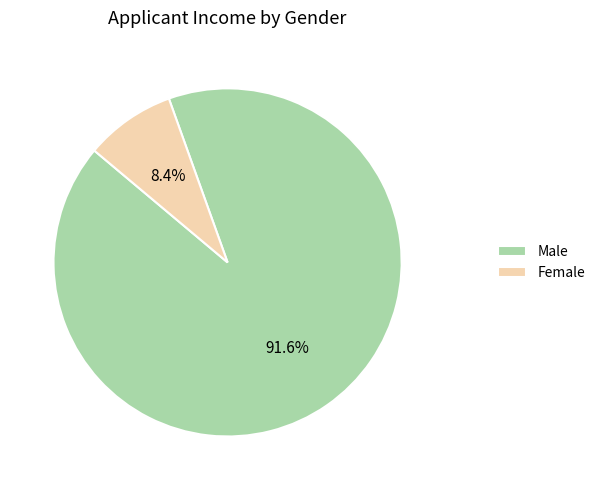

What percentage is NOT represented by Female?

91.6%